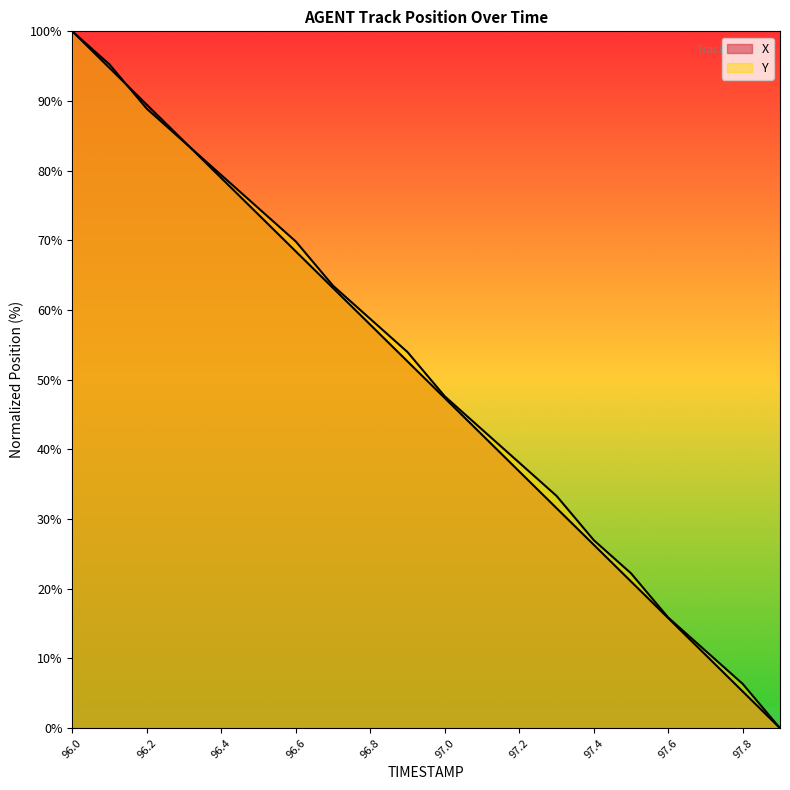

Which series has the largest total across all categories?

Y